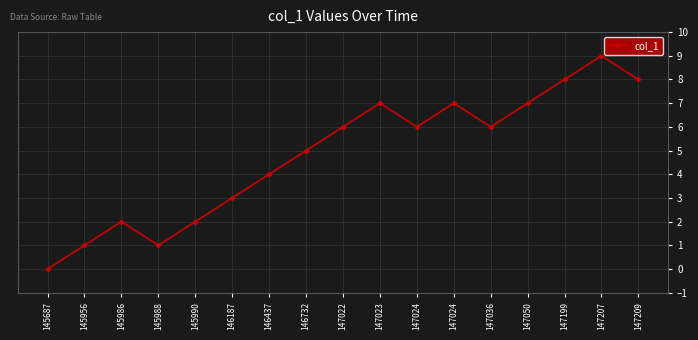

What is the greatest value displayed?

9